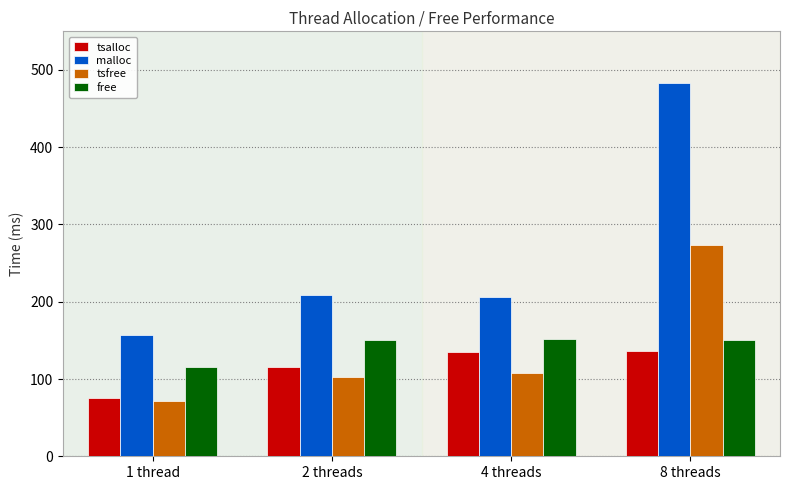

True or false: tsfree has a value of 153 at 2 threads.

False